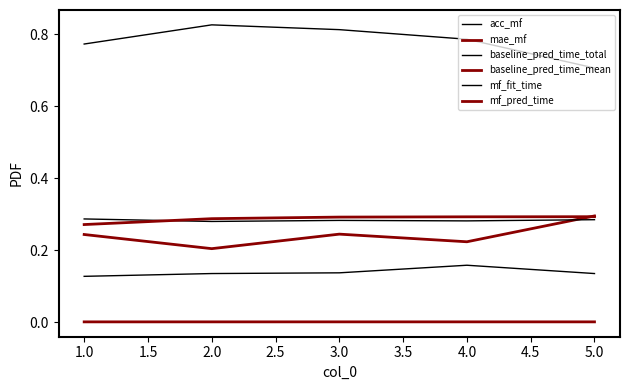

How many lines are shown in the chart?

6